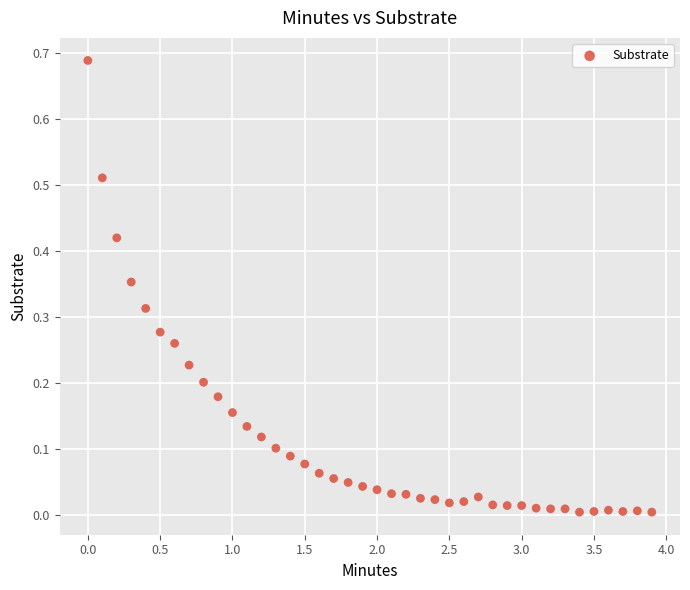

What is the range of X values (max minus min)?

3.9